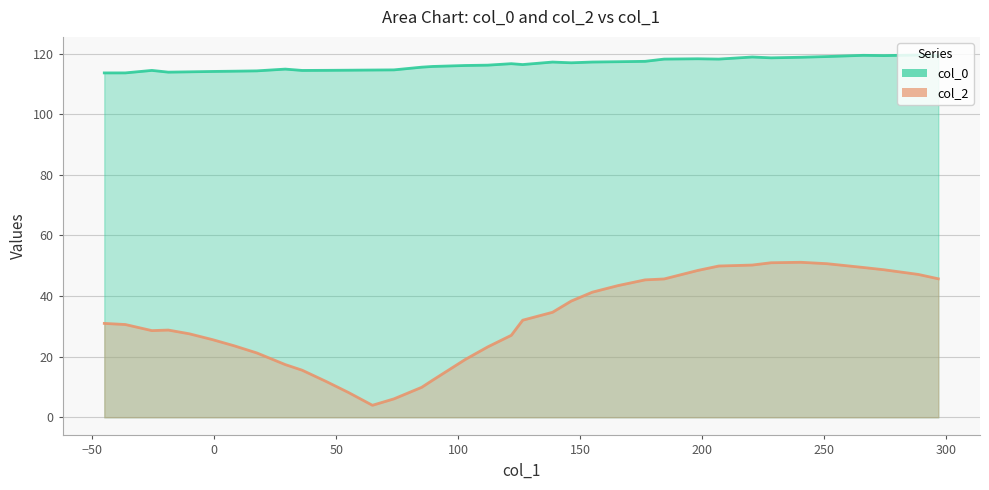

True or false: col_2 and col_0 cross at least once.

False